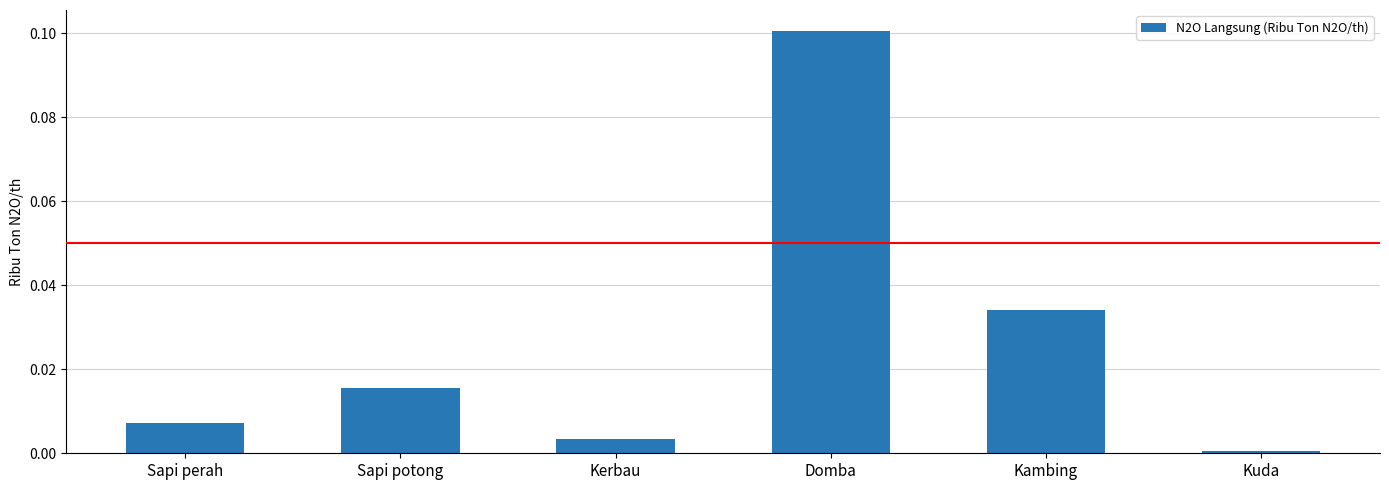

How many bars are there in total?

6